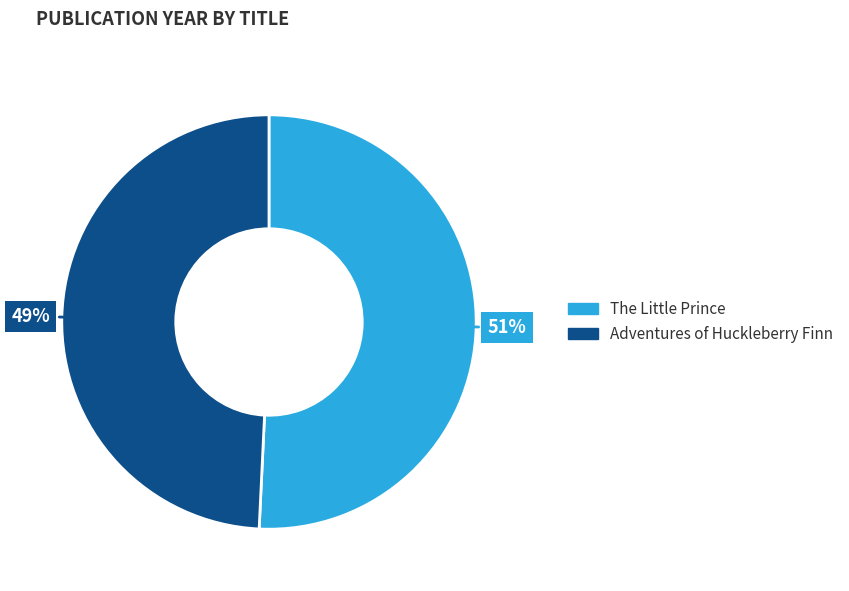

Which slice represents more than half of the pie?

The Little Prince